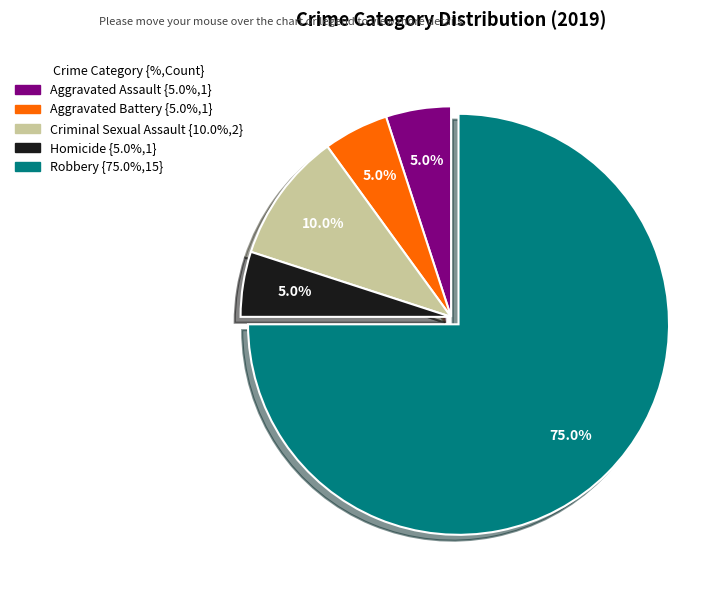

Which slice is the largest?

Robbery